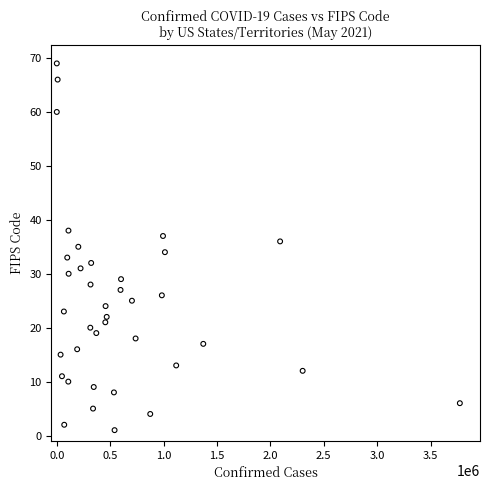

What is the range of X values (max minus min)?

3774494